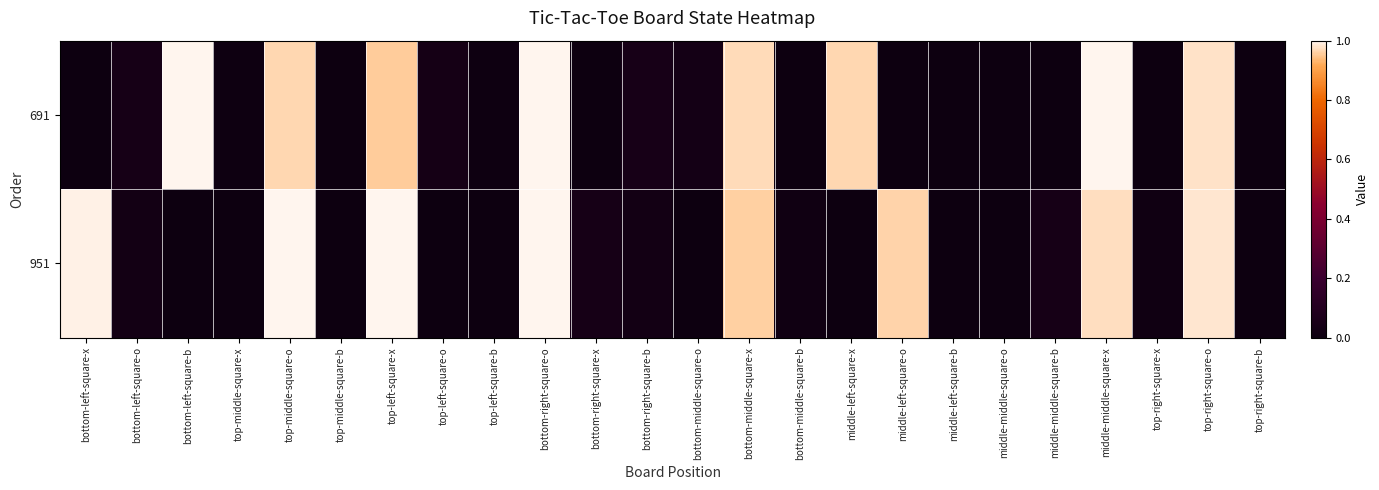

At how many categories does at least one series exceed 0?

22